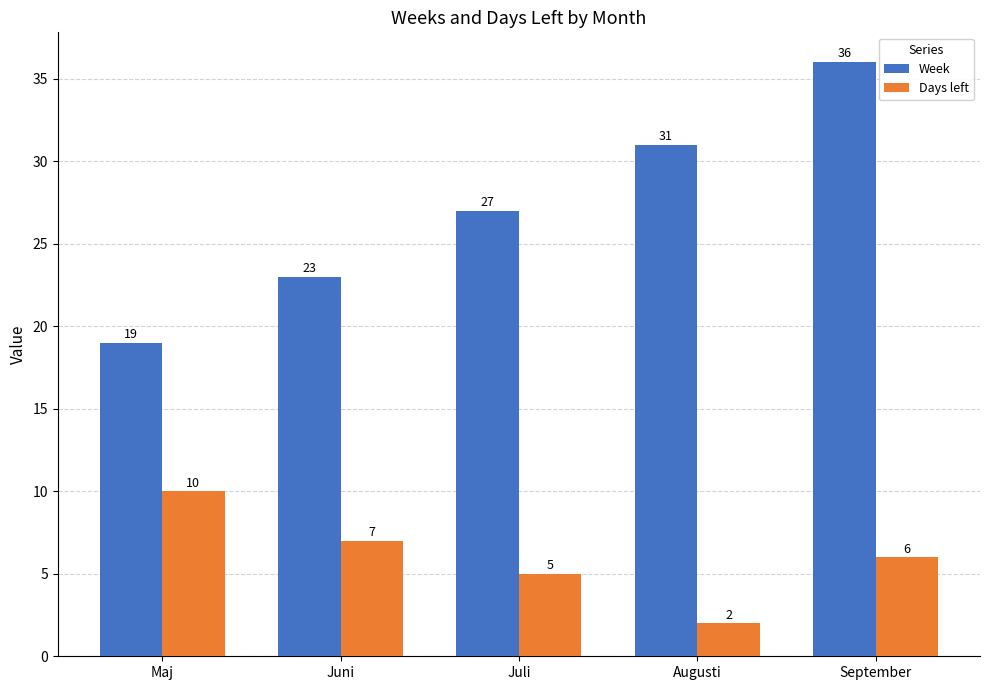

Is the value of Week at September greater than the value of Days left at Juli?

Yes